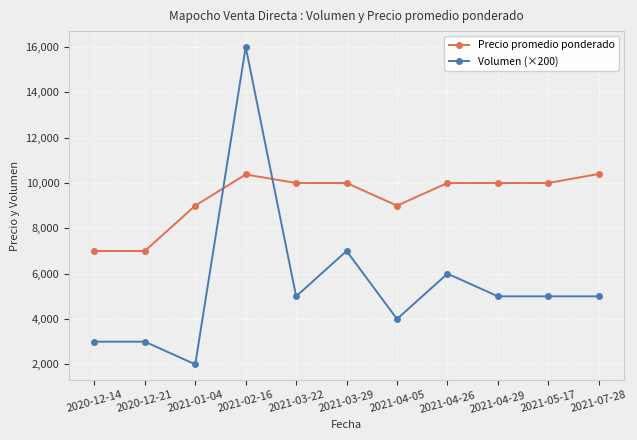

Which label corresponds to the smallest value in the chart?

2021-01-04